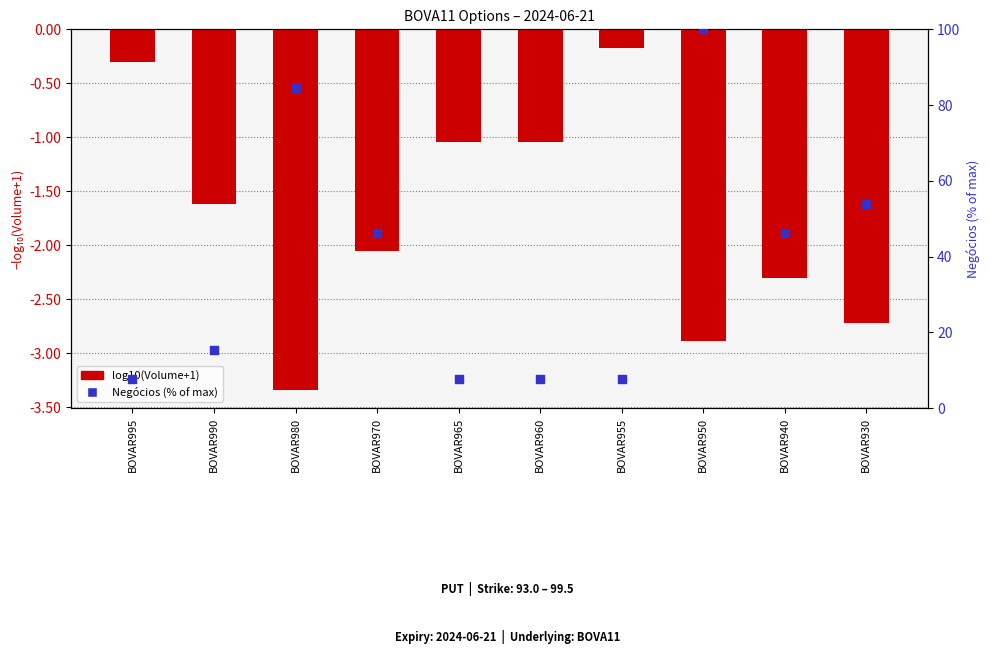

Which series has the widest spread of Y values?

Negócios (% of max)